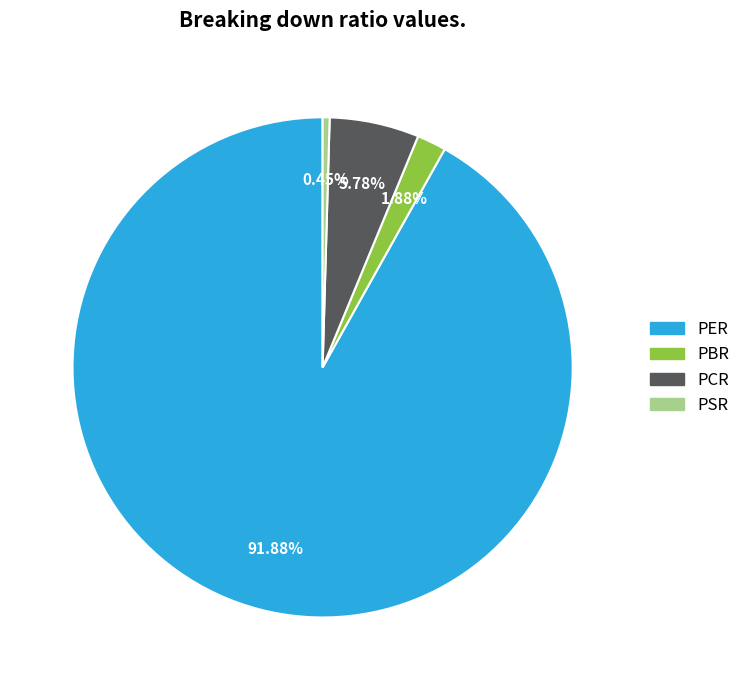

What is the smallest slice in the pie chart?

PSR